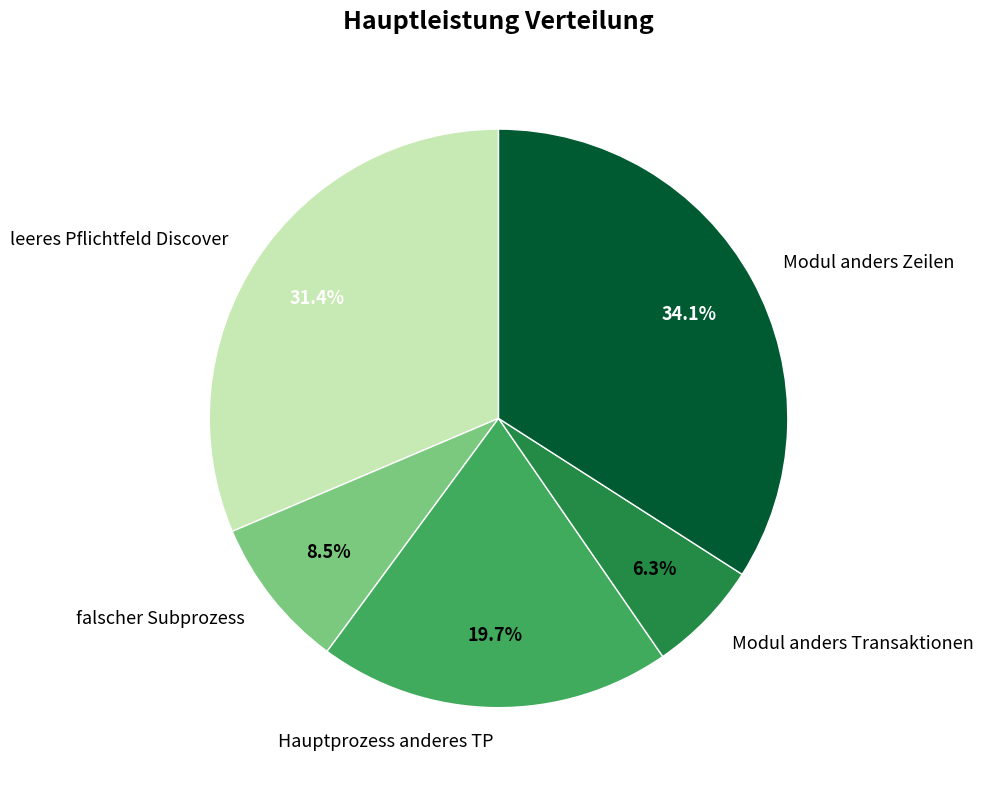

Which category has the smallest portion of the pie?

Modul anders Transaktionen